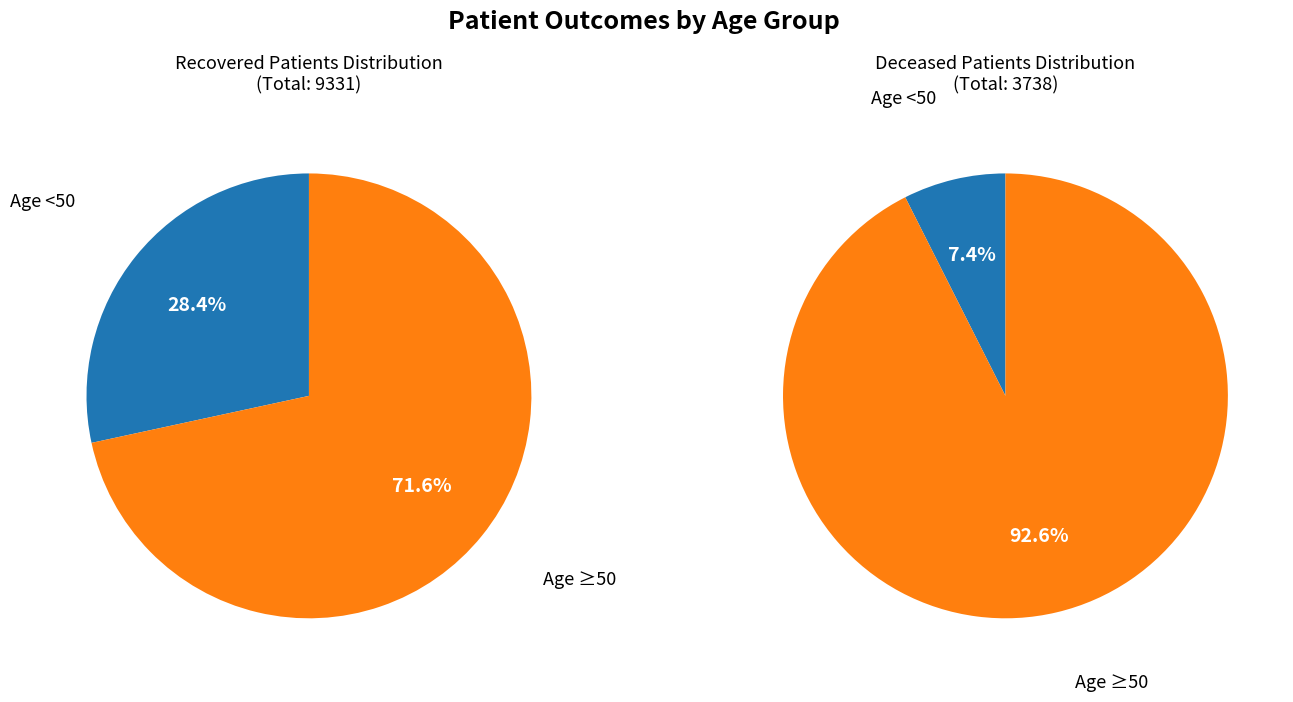

Do 8 and 9 together represent more than half of the pie?

No